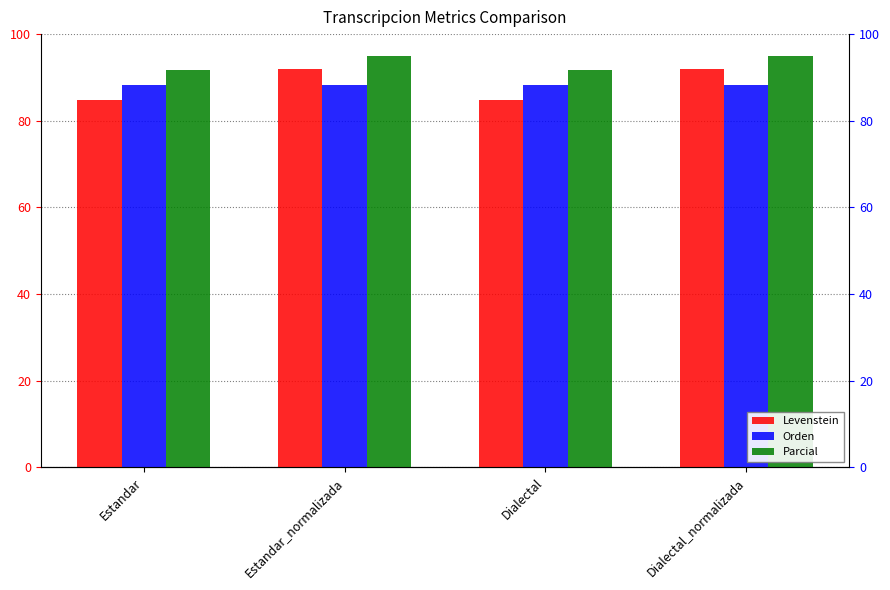

At how many categories does at least one series exceed 94?

2